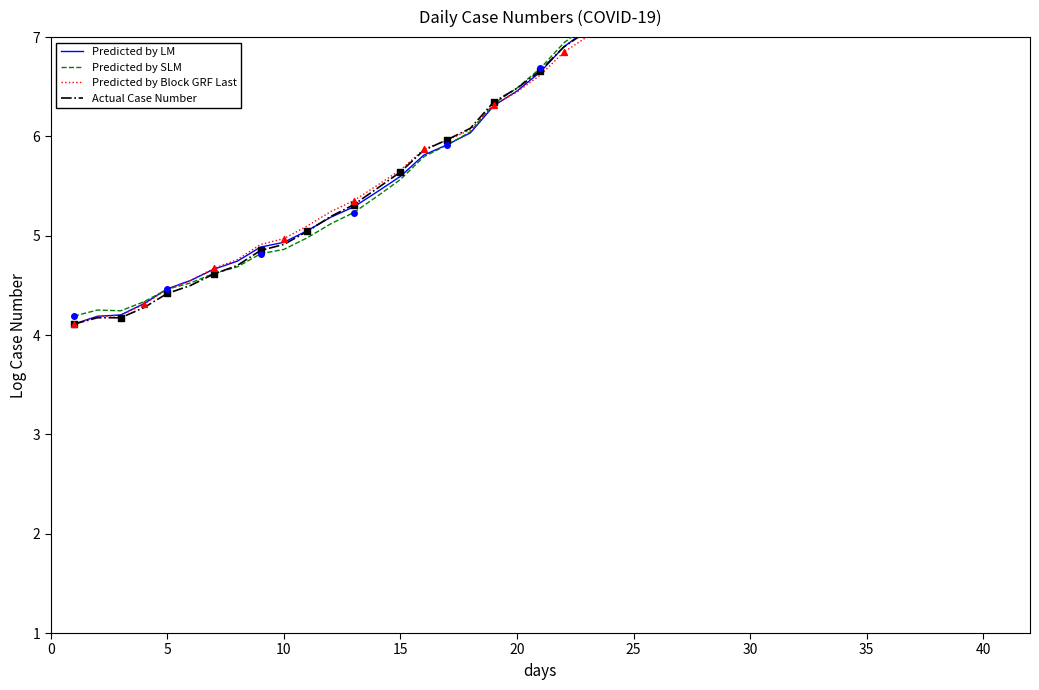

Which series contains the lowest Y value?

Predicted by LM